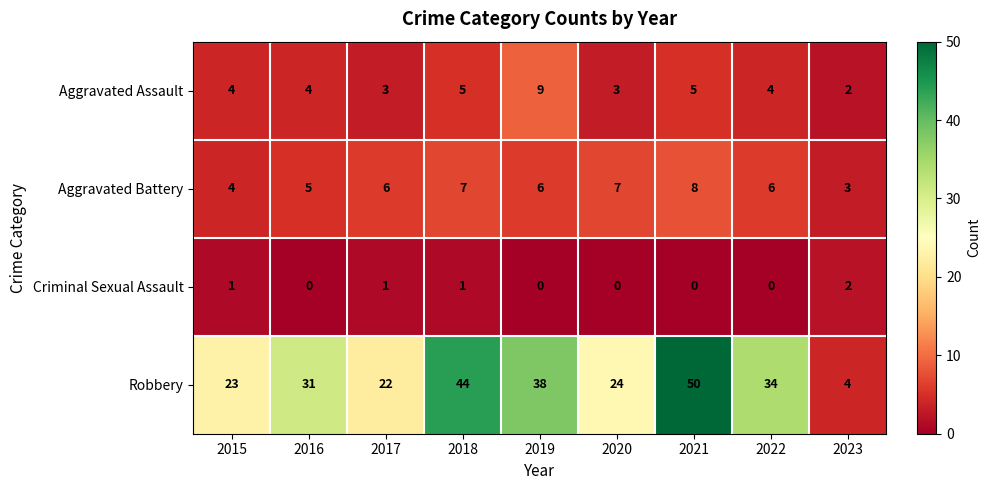

Is it true that Criminal Sexual Assault equals 0 at 2016?

True